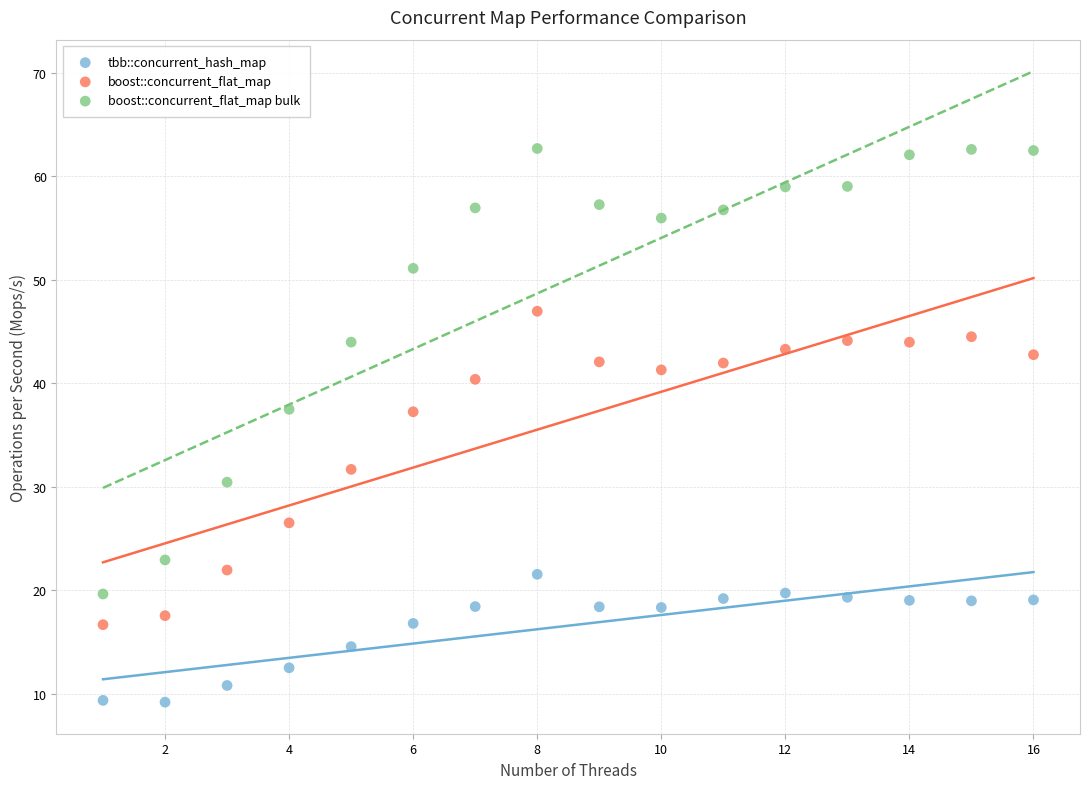

Across all data points, what is the range of Y values (max minus min)?

53.5